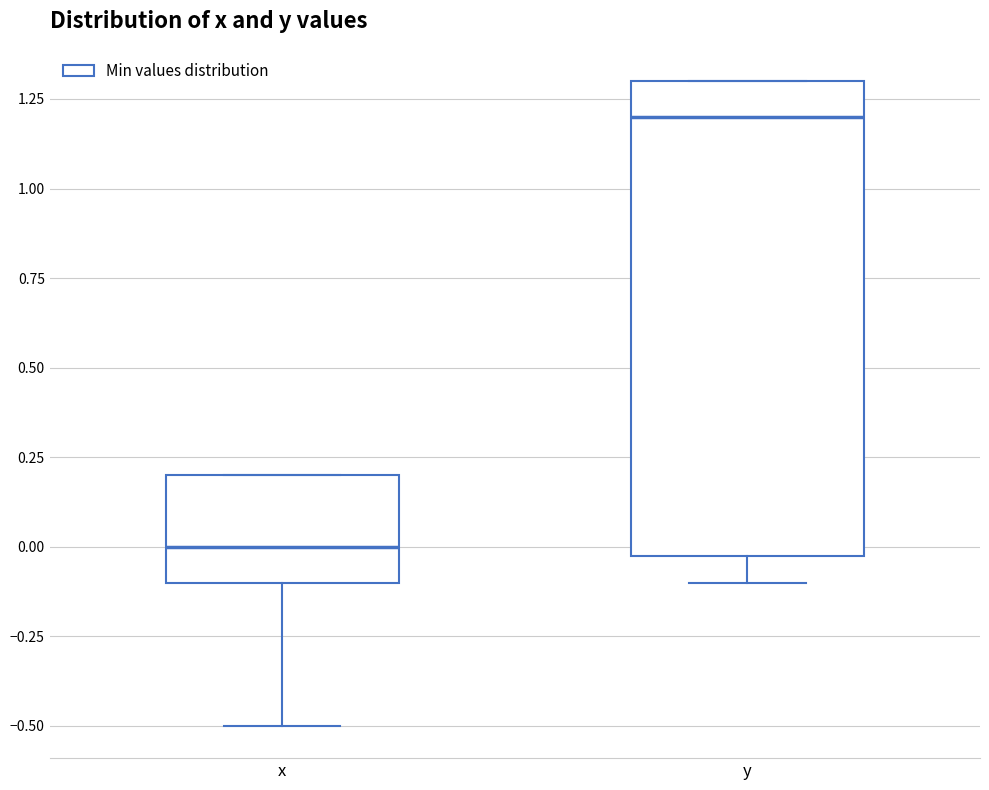

Comparing the boxes themselves (not the whiskers), which one is the tallest?

y